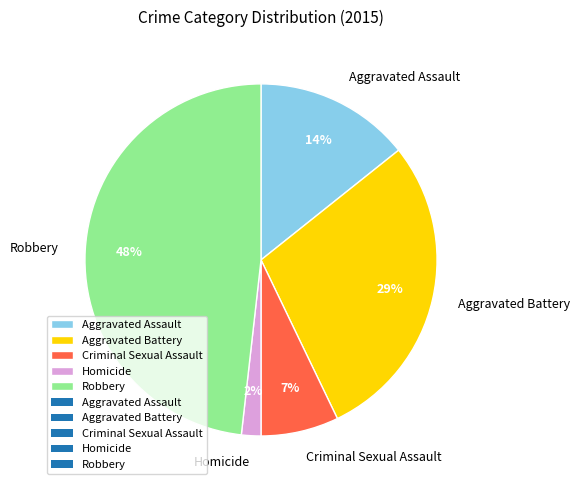

Combined, do Aggravated Assault and Homicide account for over 50%?

No